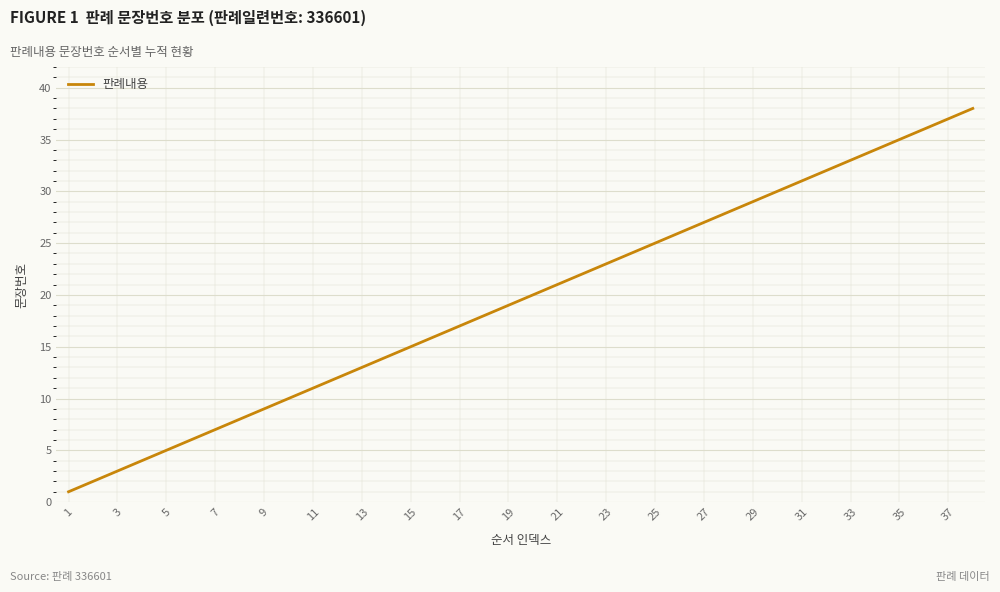

How many distinct data groups are displayed?

1